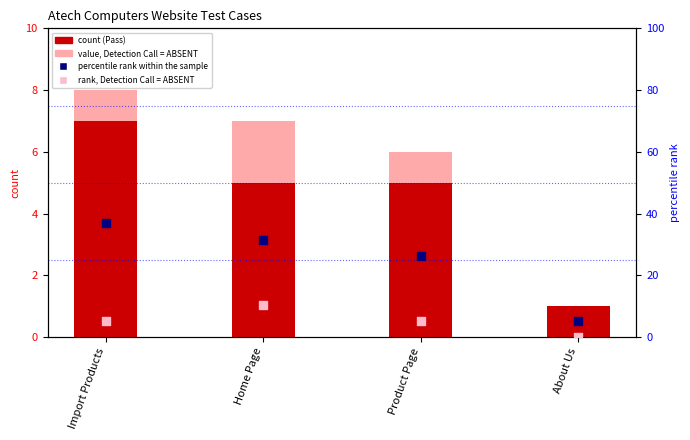

What is the total value across all series at Home Page?

54.1